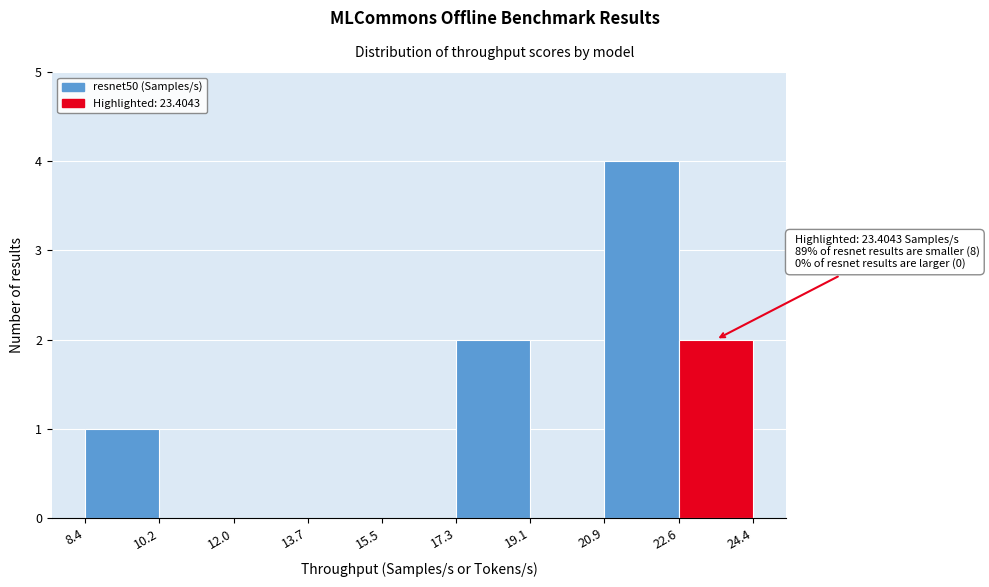

Which range on the x-axis has the tallest bar?

20.9 to 22.6